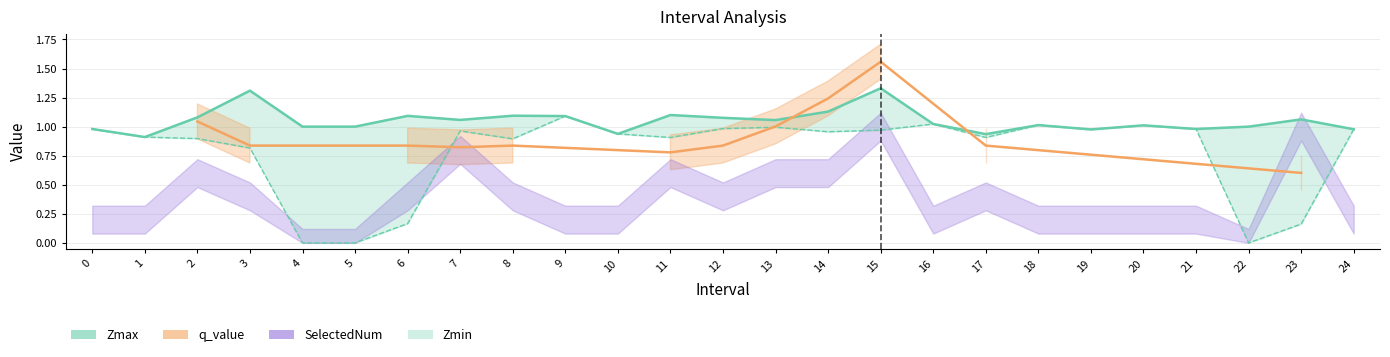

The Zmax series shows 1.1 at 8. True or false?

True